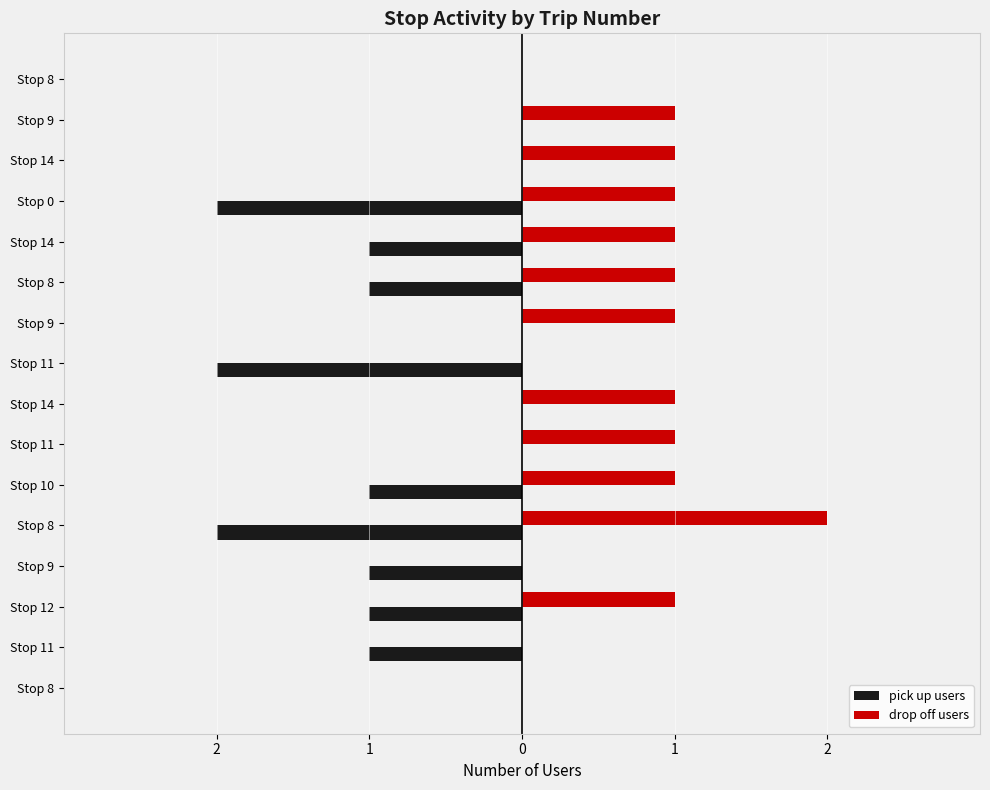

What are all the series names shown in the legend?

pick up users, drop off users